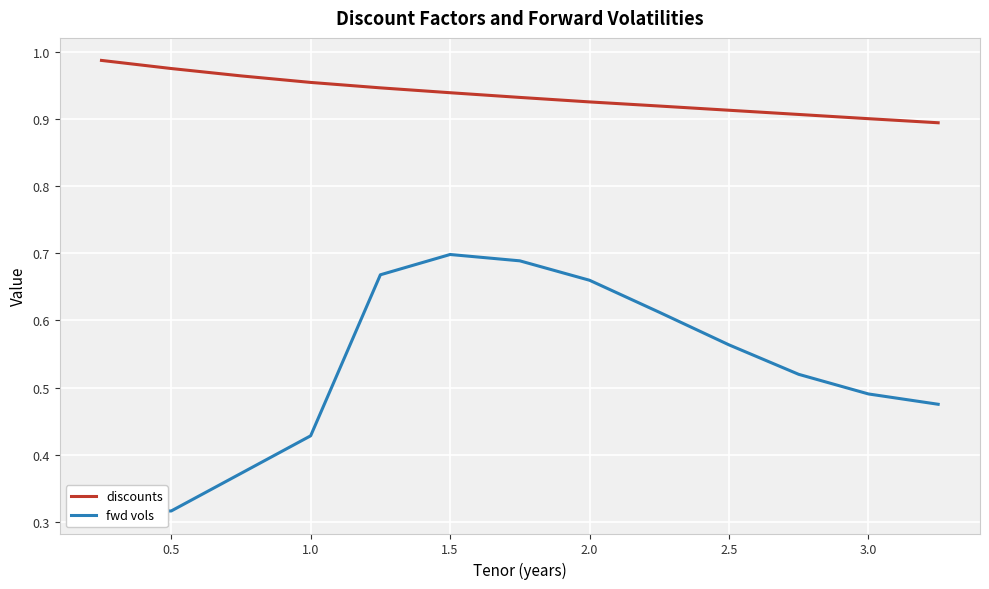

Is this an area chart (filled region under the line)?

No